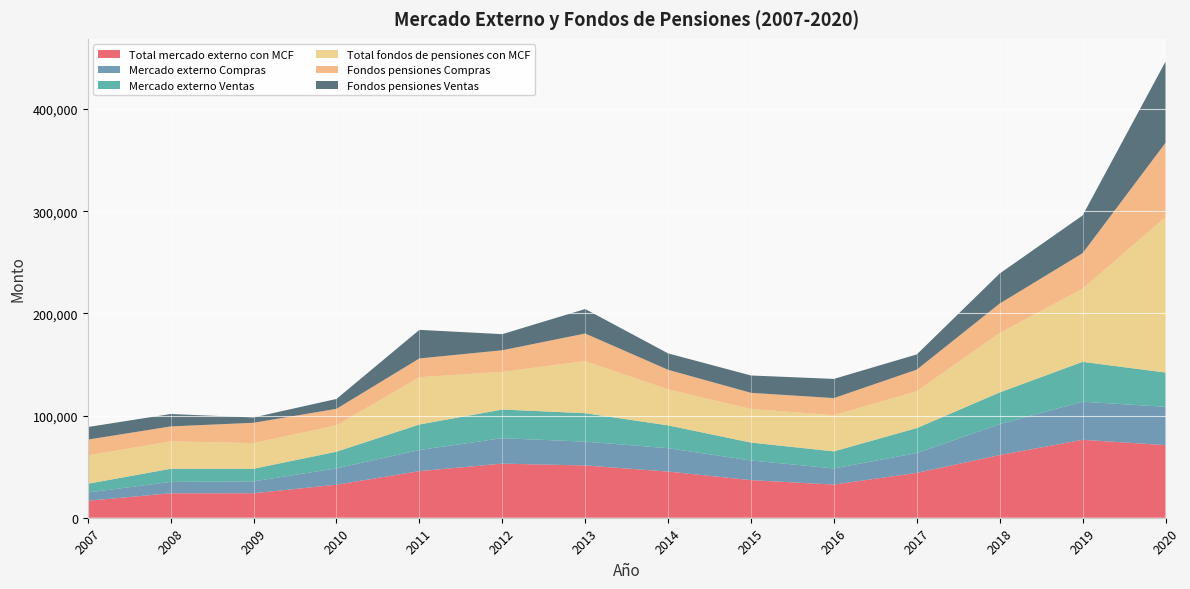

Reading left to right, transcribe all the data shown in this chart.

Total mercado externo con MCF: 16617	23943	23956	32307	45613	52934	51144	45180	36774	32464	43872	61311	76271	71039
Mercado externo Compras: 8083	11127	11645	16007	20661	24910	23312	22890	19244	15782	19388	30302	37243	37539
Mercado externo Ventas: 8535	12817	12311	16300	24952	28024	27832	22290	17529	16682	24484	31009	39029	33501
Total fondos de pensiones con MCF: 27754	26802	25110	25812	46306	36885	50970	35226	32819	35456	36034	58181	71631	152104
Fondos pensiones Compras: 15451	14654	19893	16148	18333	21124	26996	19164	15841	16688	21161	28769	34665	72651
Fondos pensiones Ventas: 12303	12148	5217	9664	27972	15762	23974	16062	16978	18768	14874	29412	36966	79453